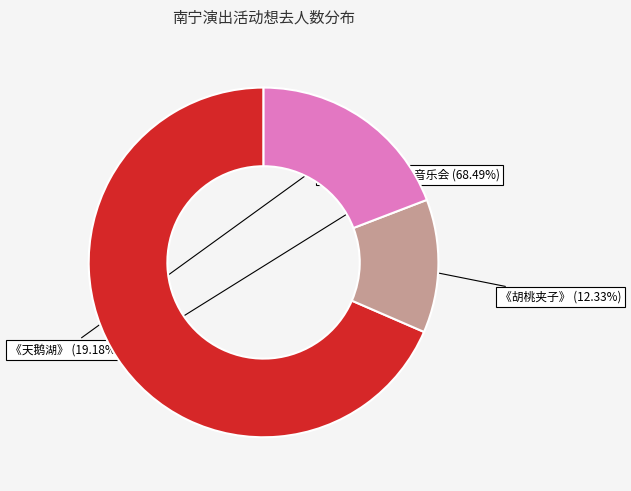

Which category has the biggest portion of the pie?

百年经典世界名曲音乐会